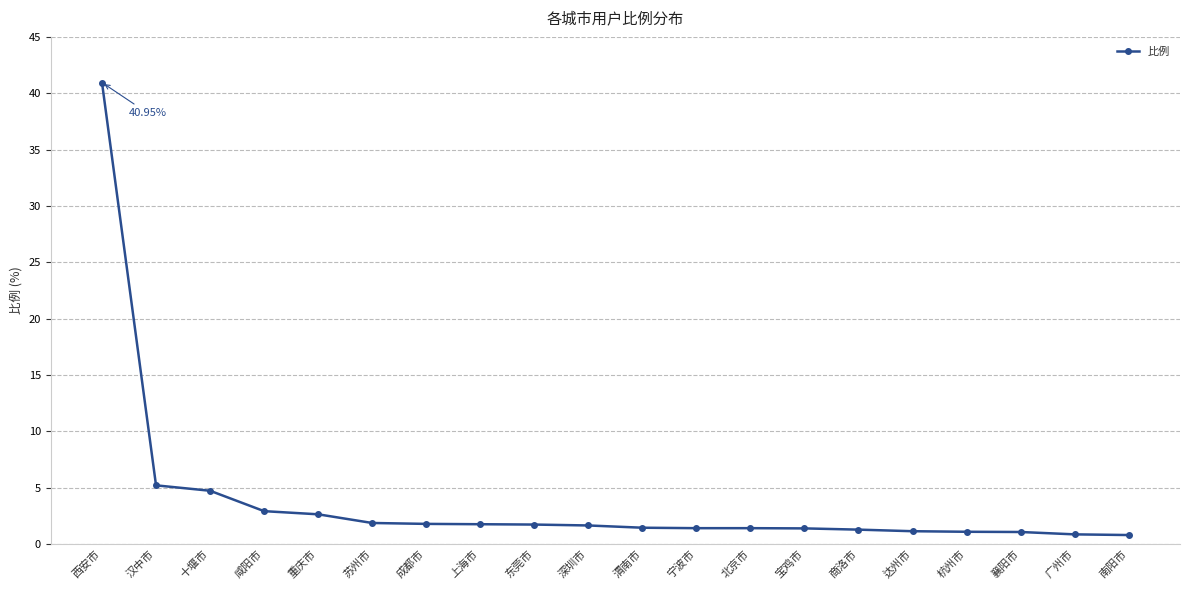

Approximately how many times larger is the value at 宝鸡市 compared to 深圳市?

0.8